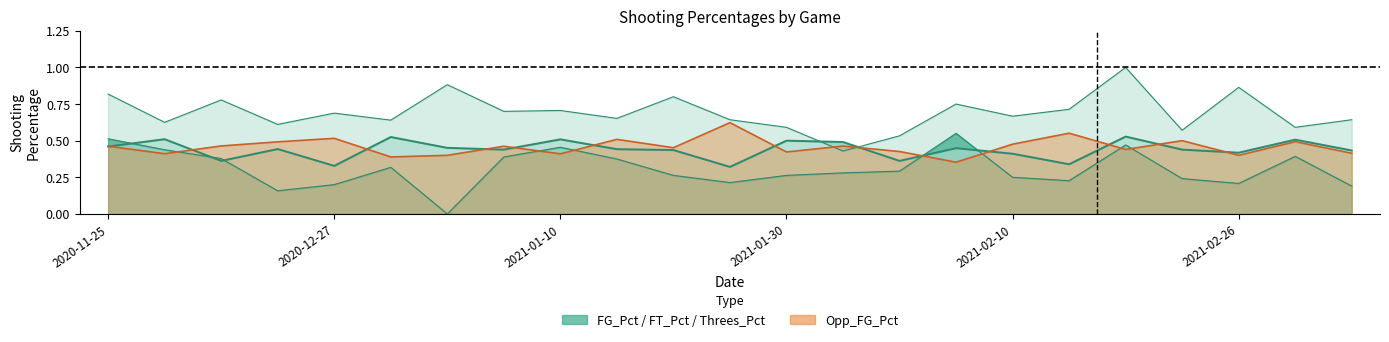

List the series in order of their peak value, lowest first.

FG_Pct, Threes_Pct, Opp_FG_Pct, FT_Pct